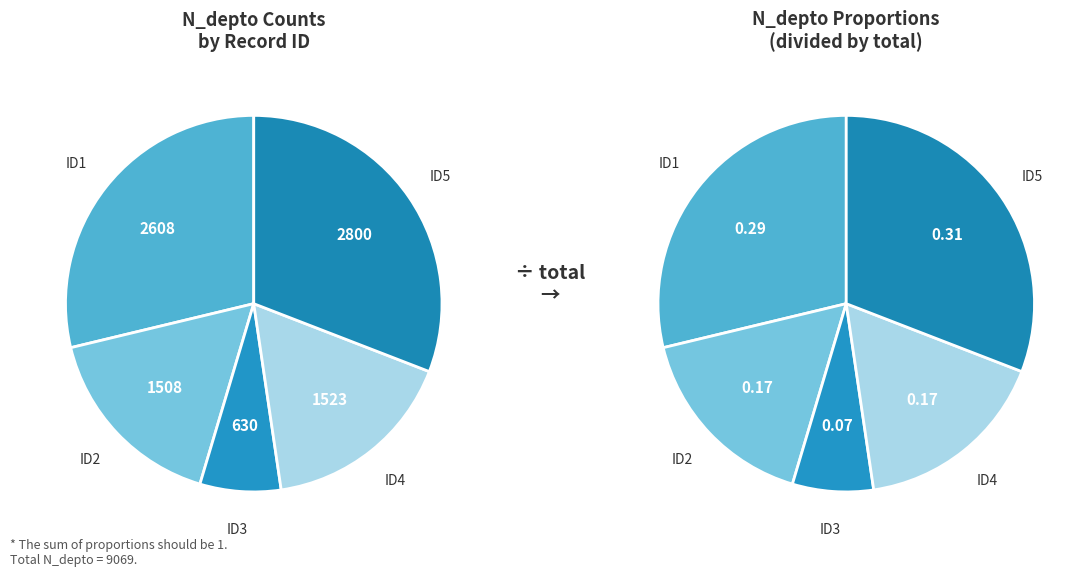

Does any single category account for the majority?

No